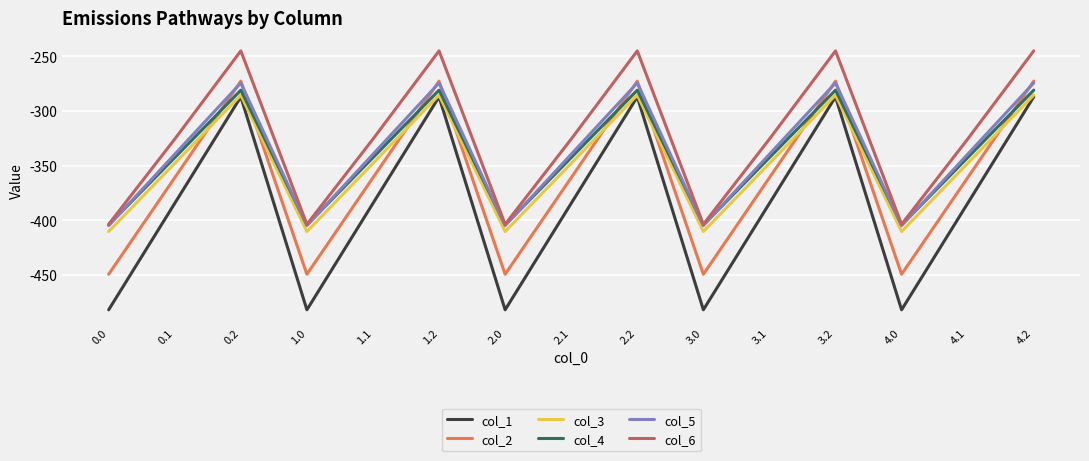

In col_1, how many points are lower than both neighbors (excluding endpoints)?

4